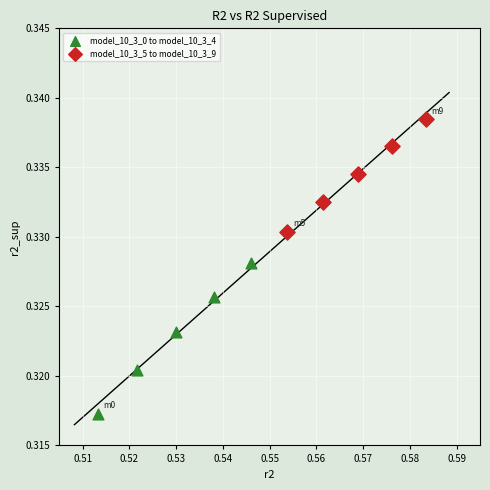

What are all the series names shown in the legend?

model_10_3_0 to model_10_3_4, model_10_3_5 to model_10_3_9